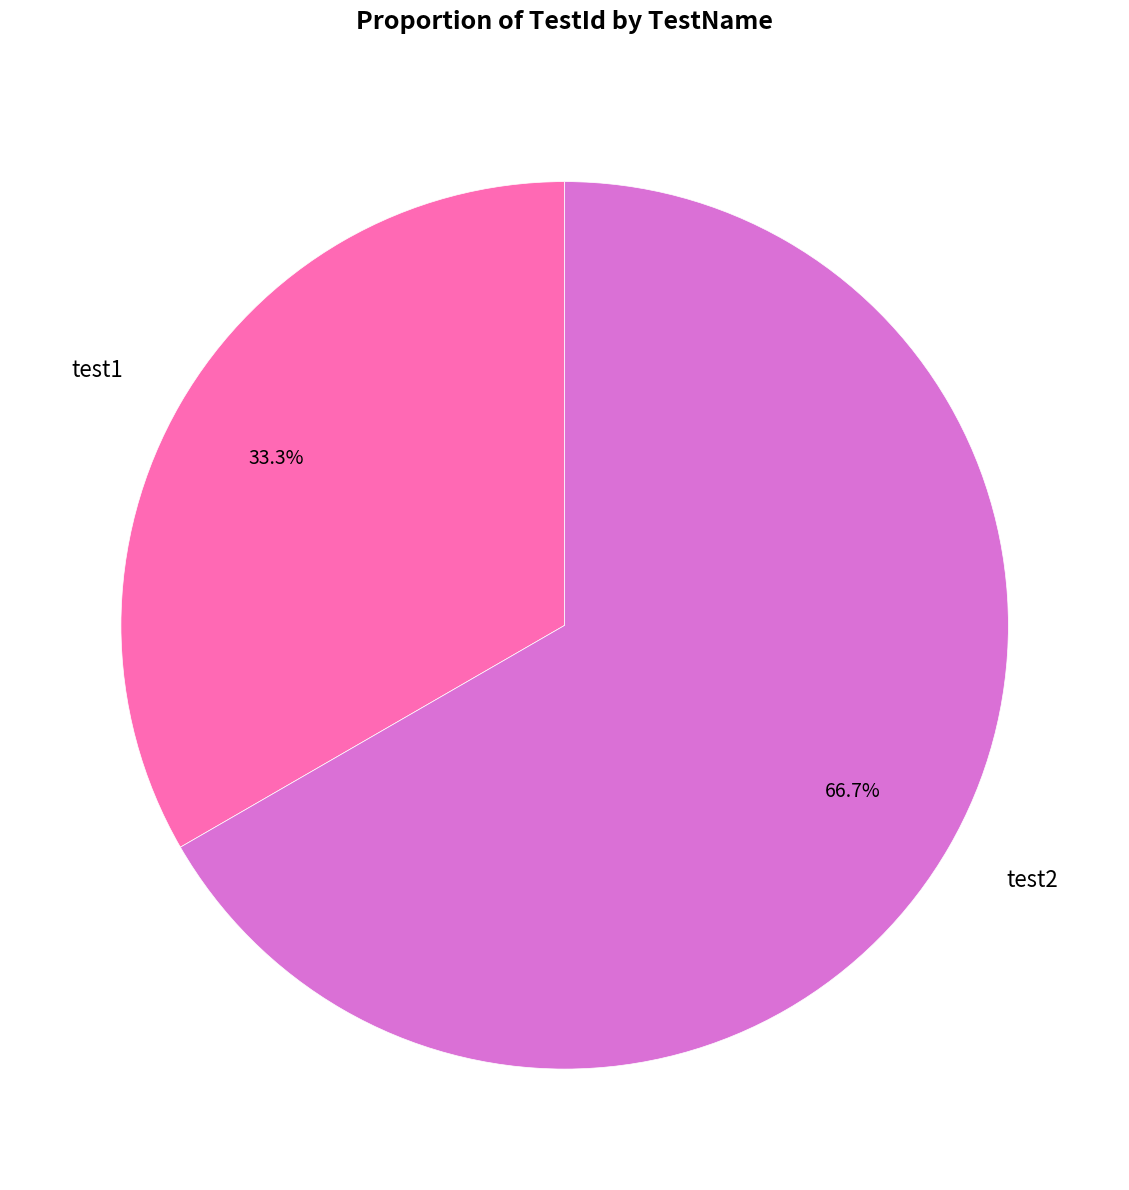

Does test2 account for over 50% of the chart?

Yes